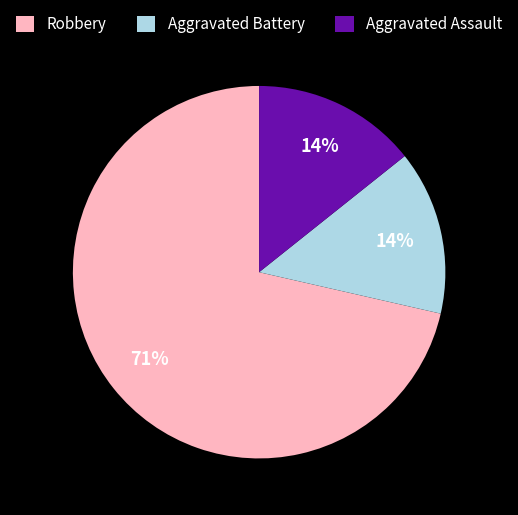

Does any single category account for the majority?

Yes